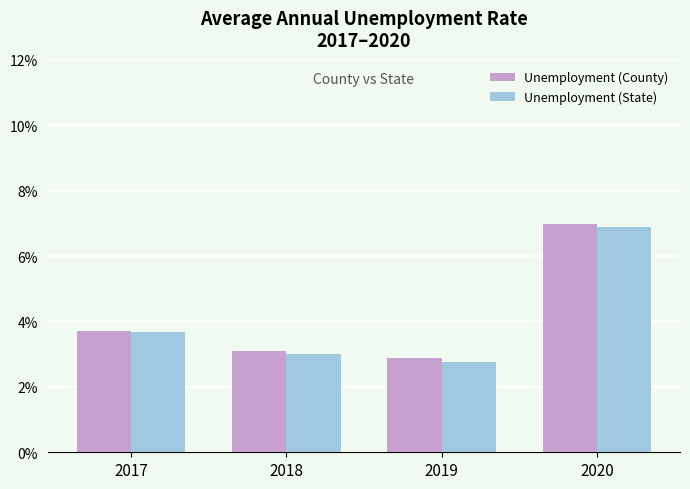

Is the value of Unemployment (County) at 2017 greater than the value of Unemployment (State) at 2020?

No